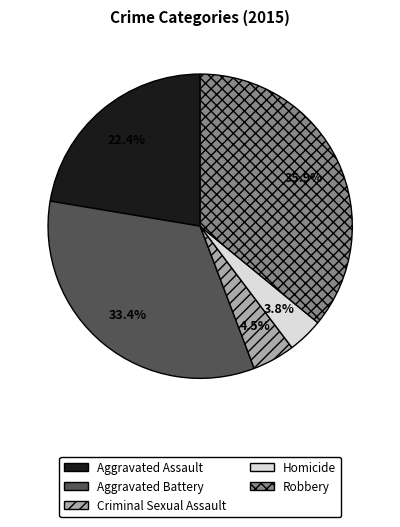

Does any single category account for the majority?

No